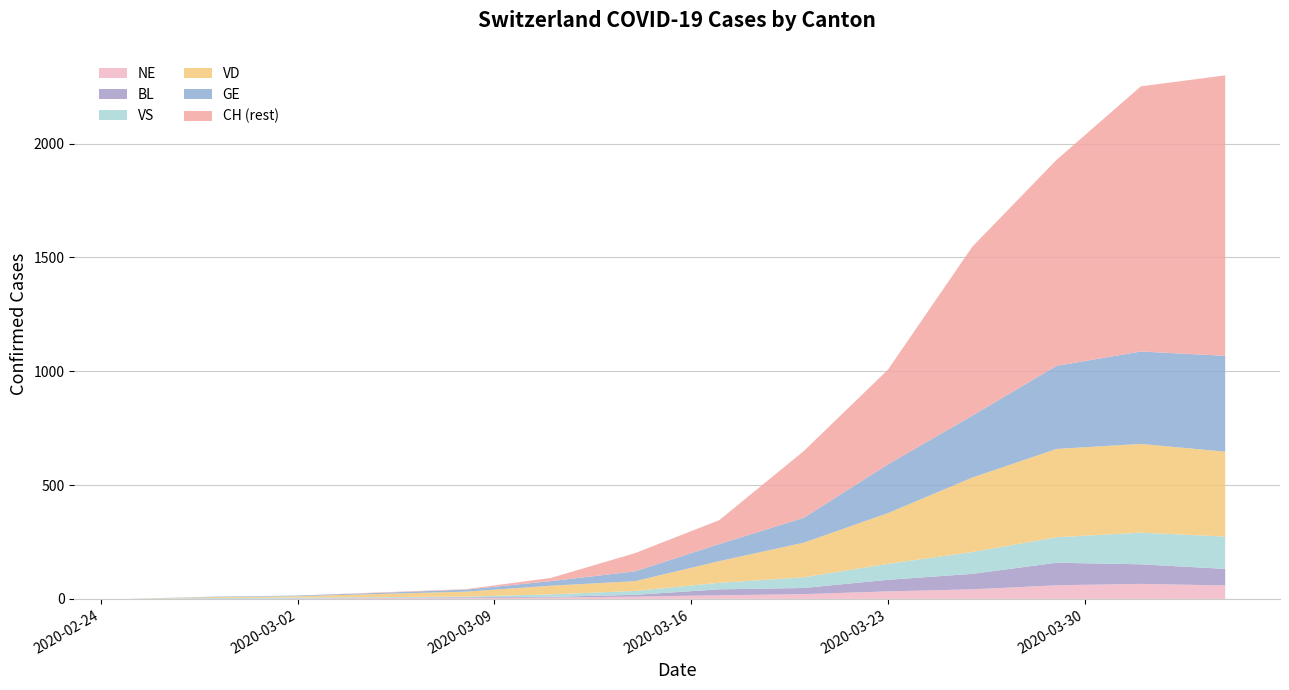

What are all the series names shown in the legend?

NE, BL, VS, VD, GE, CH (rest)